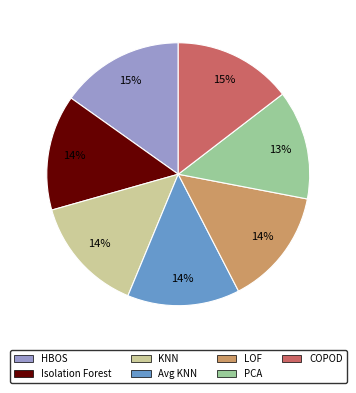

What percentage is the LOF slice, to the nearest percent?

14%